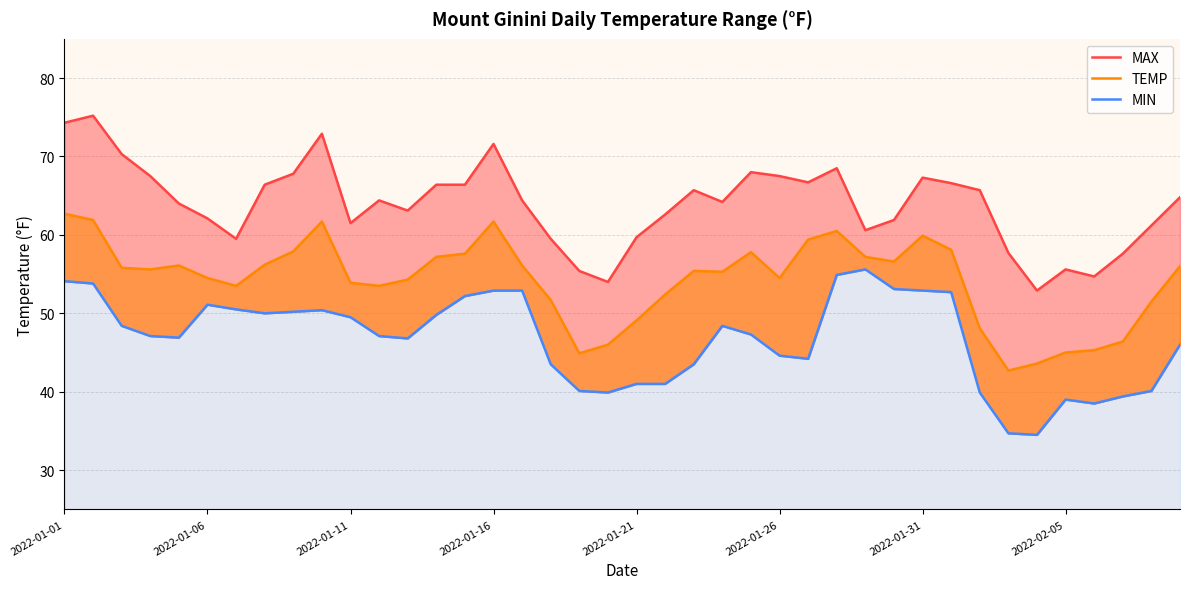

True or false: MIN has more than 0 points higher than both neighbors.

True